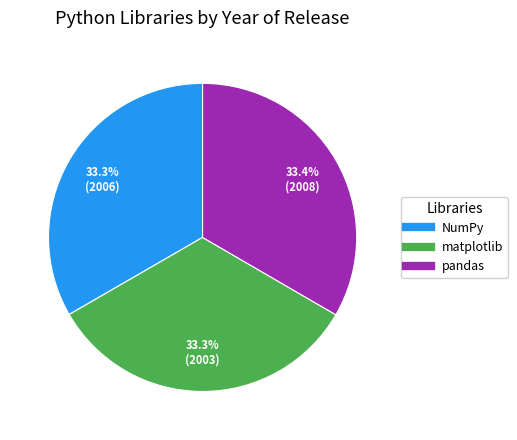

How many slices are in this pie chart?

3